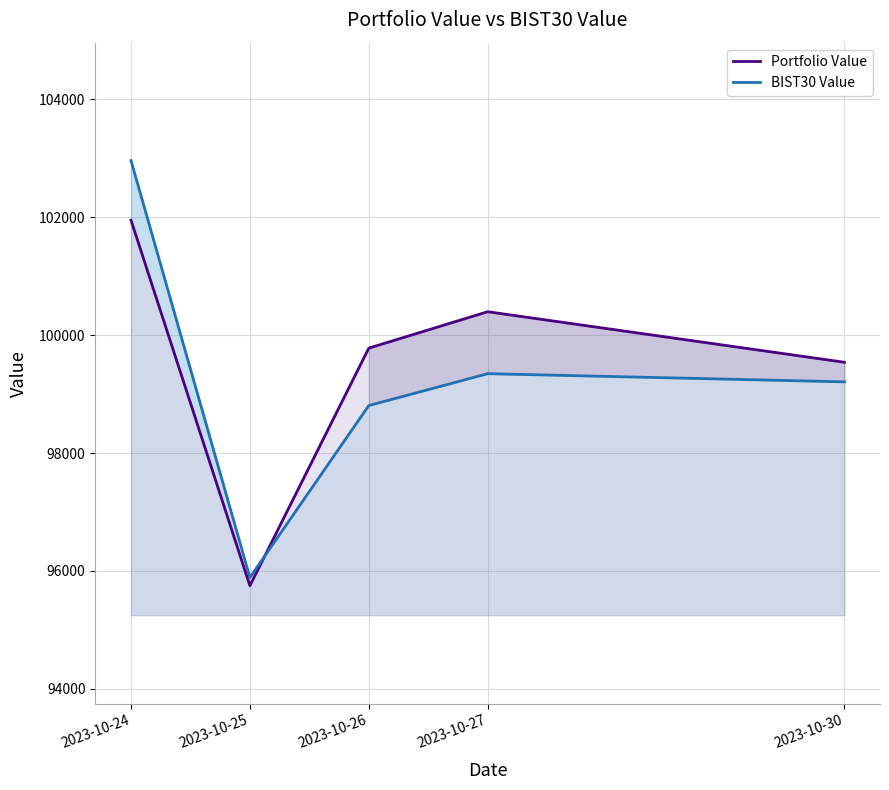

Which series ends up on top after the final intersection of BIST30 Value and Portfolio Value?

Portfolio Value